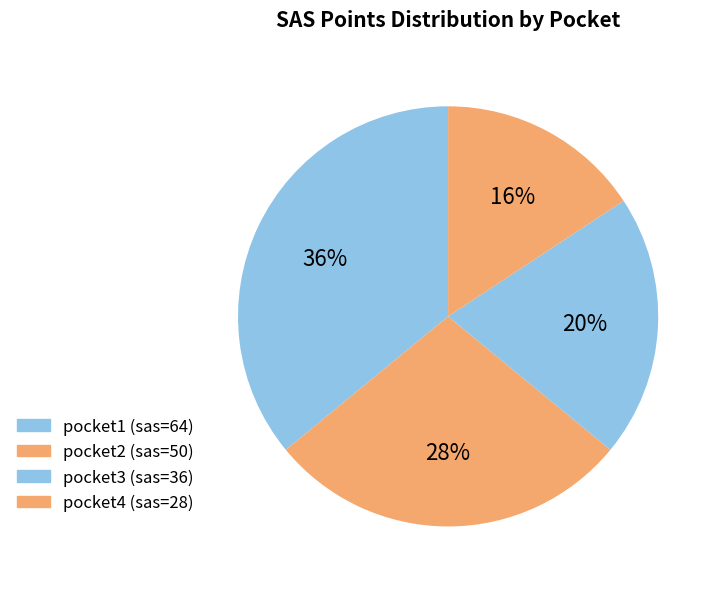

To the nearest percent, what is the difference between the pocket4 and pocket3 slice percentages?

4%